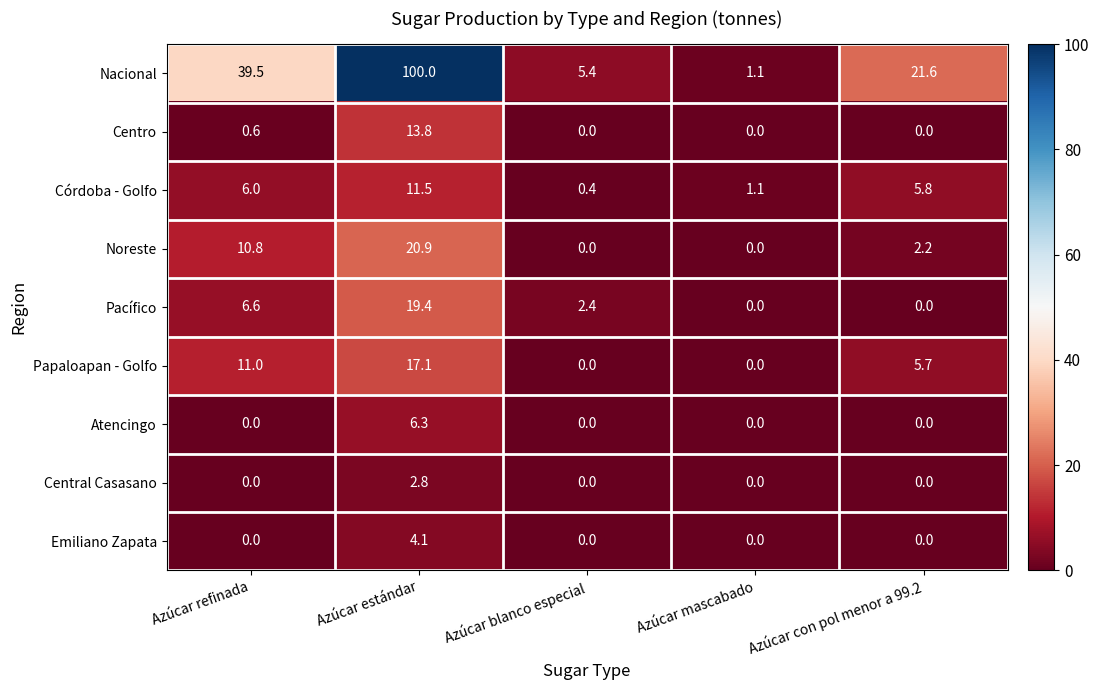

How many series are shown in this chart?

9